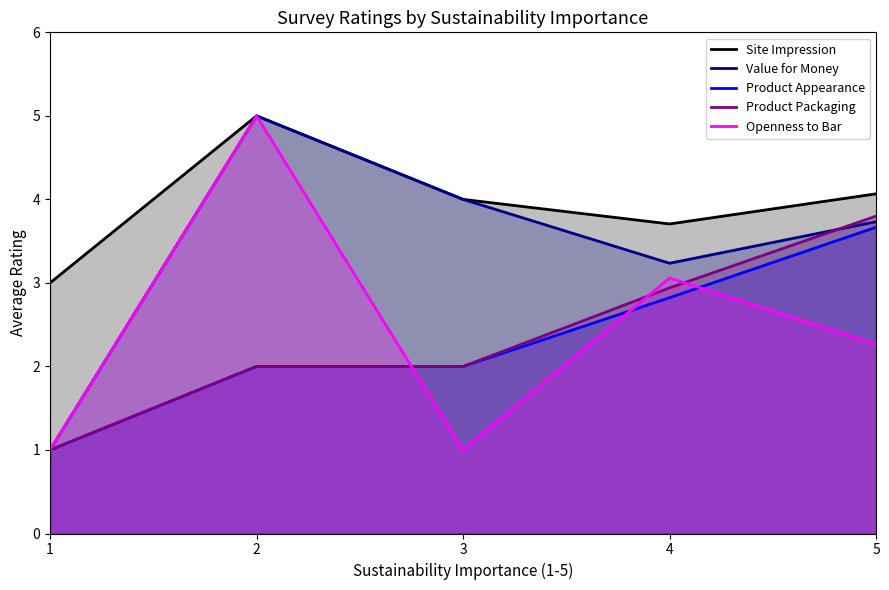

How many interior local valleys does the Value for Money series have?

1